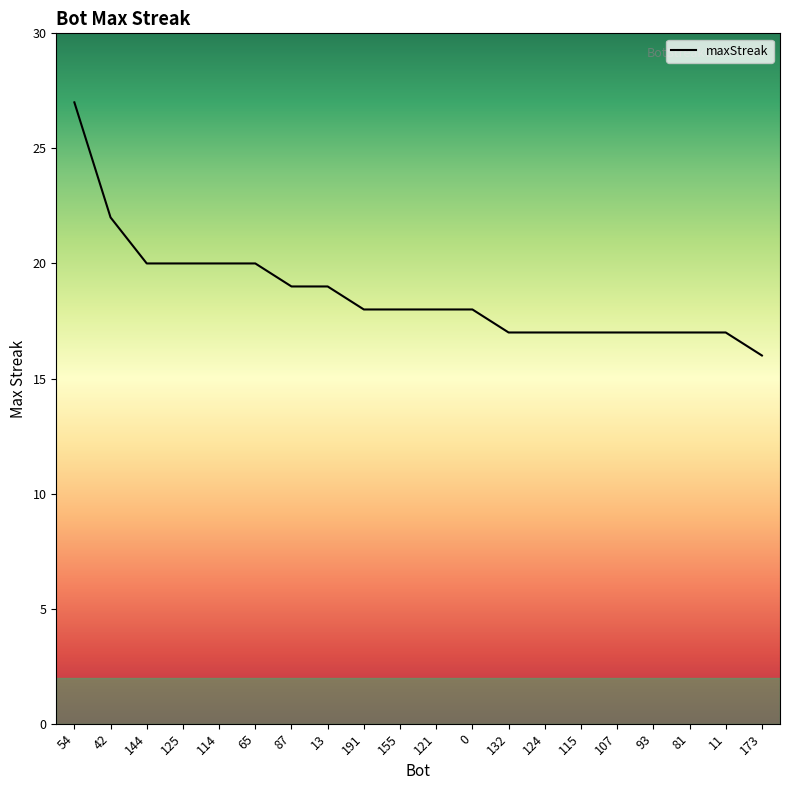

What position from the right is 0?

9